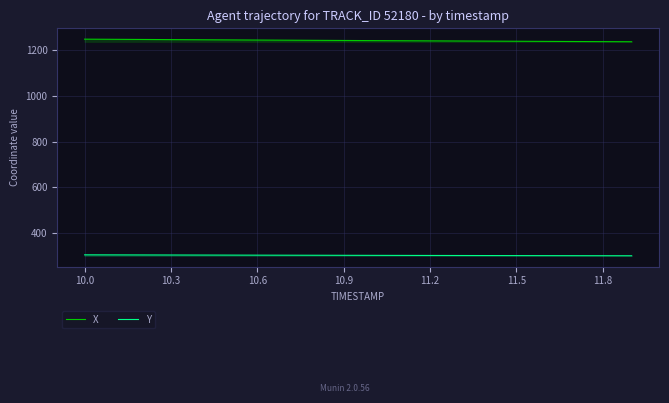

True or false: Y and X intersect in this chart.

False